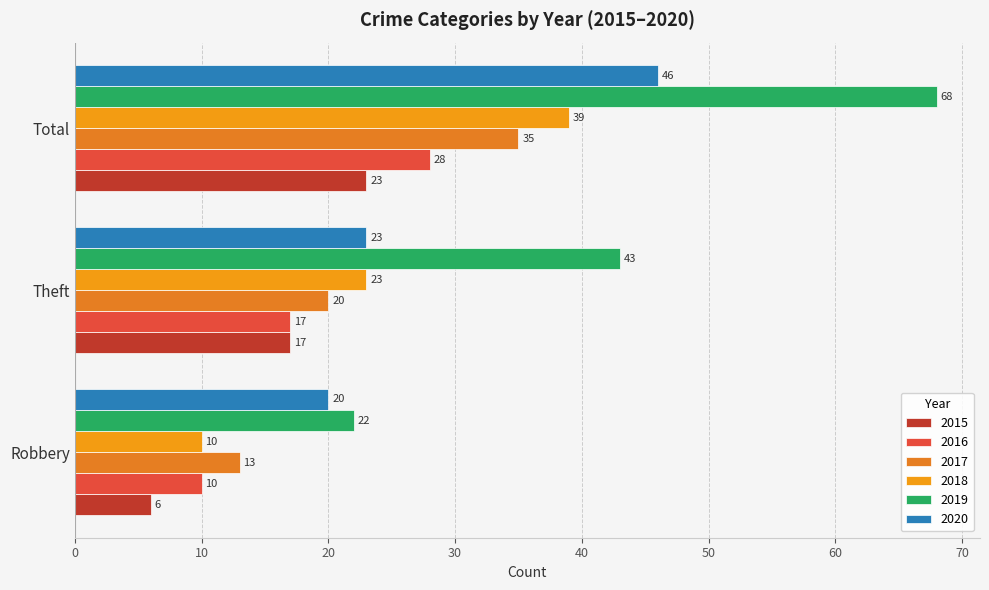

How many 2016 values are between 10 and 28?

3